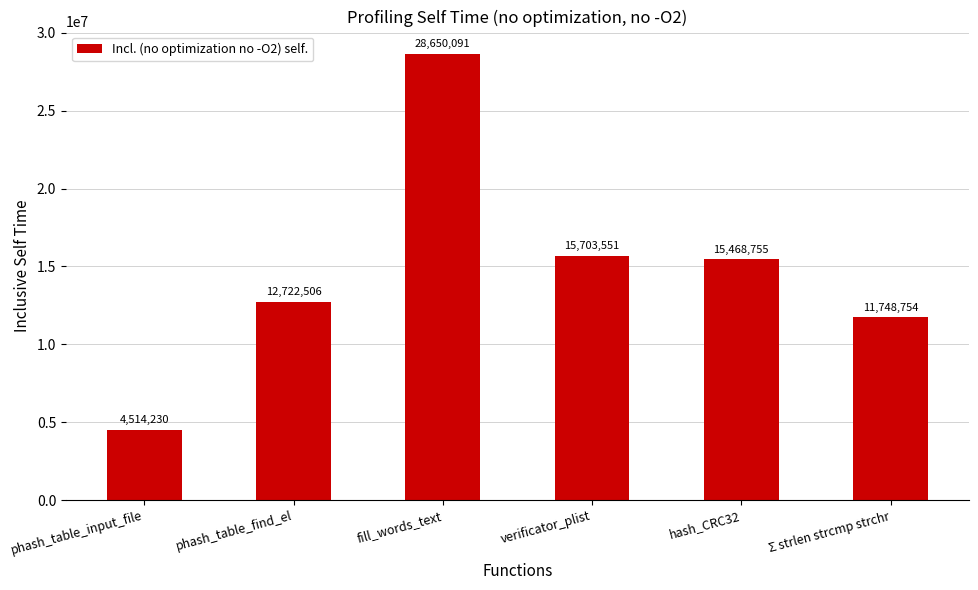

Reading left to right, list all the values displayed in this chart.

4514230	12722506	28650091	15703551	15468755	11748754